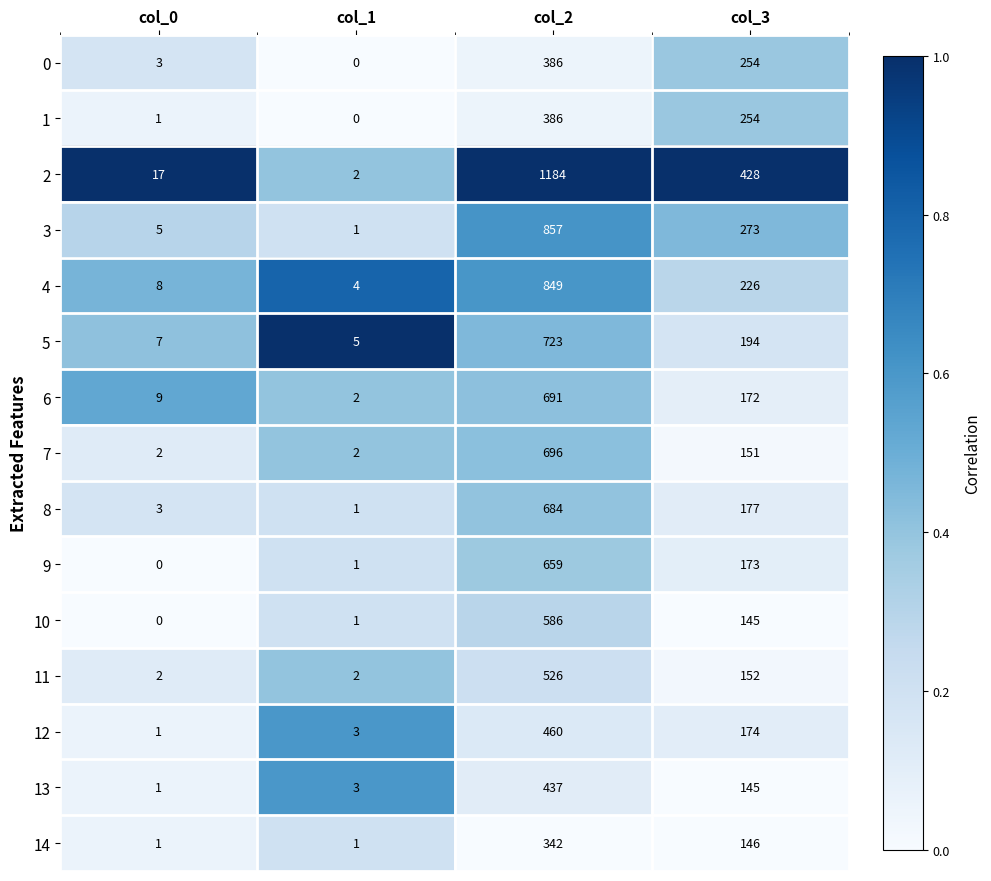

At which category is the sum across all series the highest?

col_2